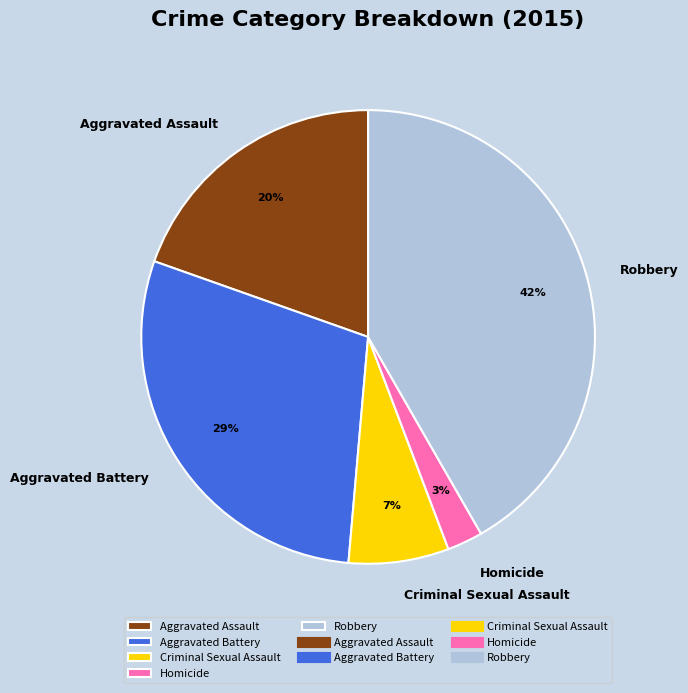

How many slices are in this pie chart?

5